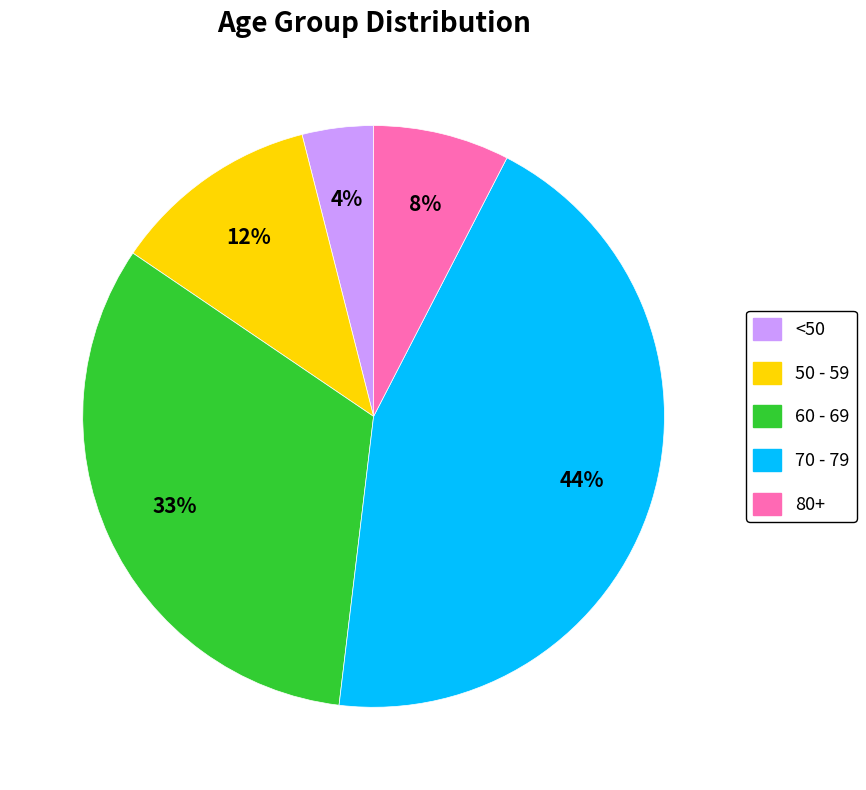

Is there a majority slice in this chart?

No